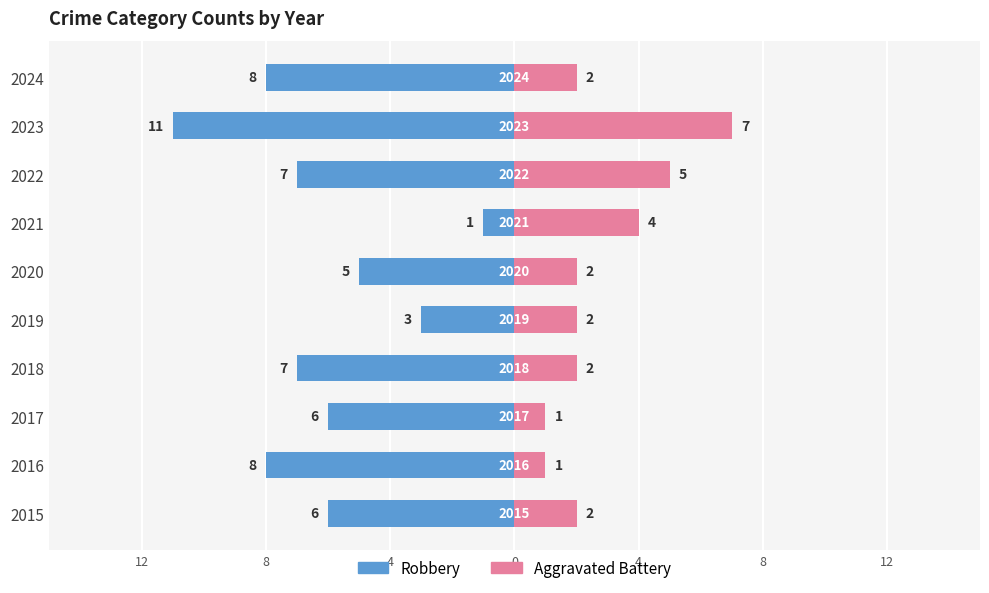

Is it true that Robbery equals -12 at 2016?

False